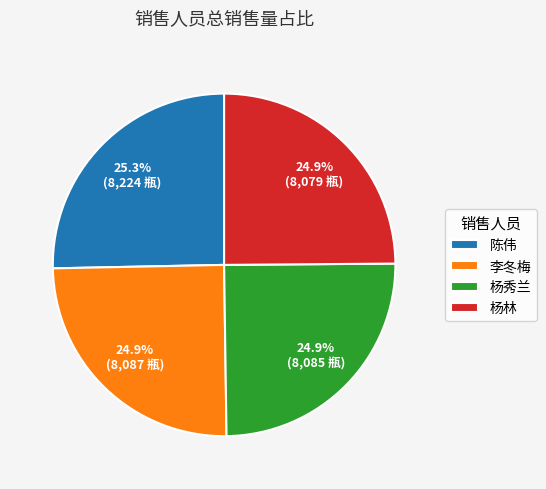

What percentage is NOT represented by 陈伟?

74.7%